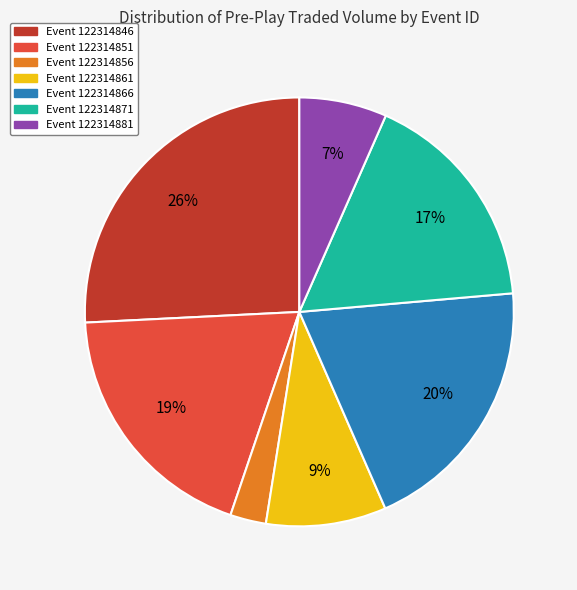

Does any single category account for the majority?

No